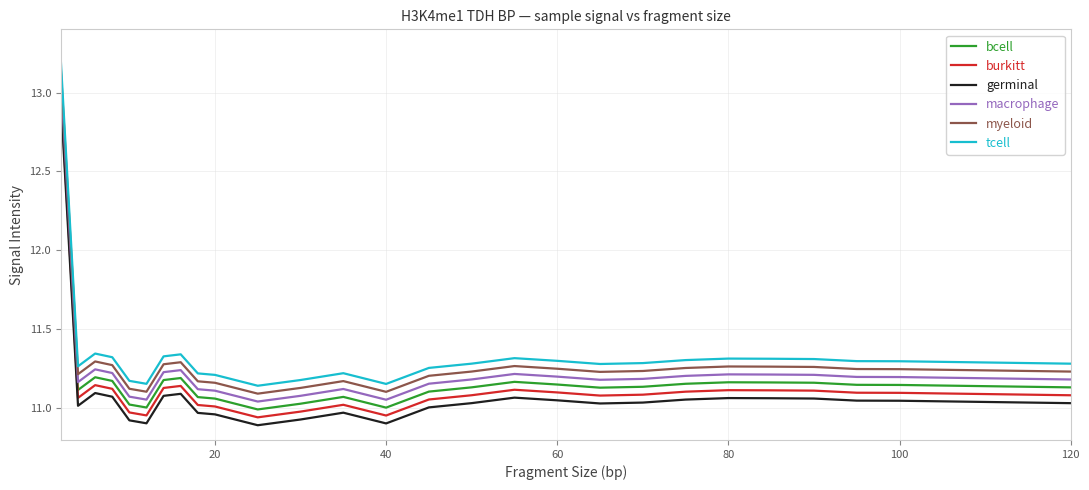

What is the maximum value shown in the chart?

13.2